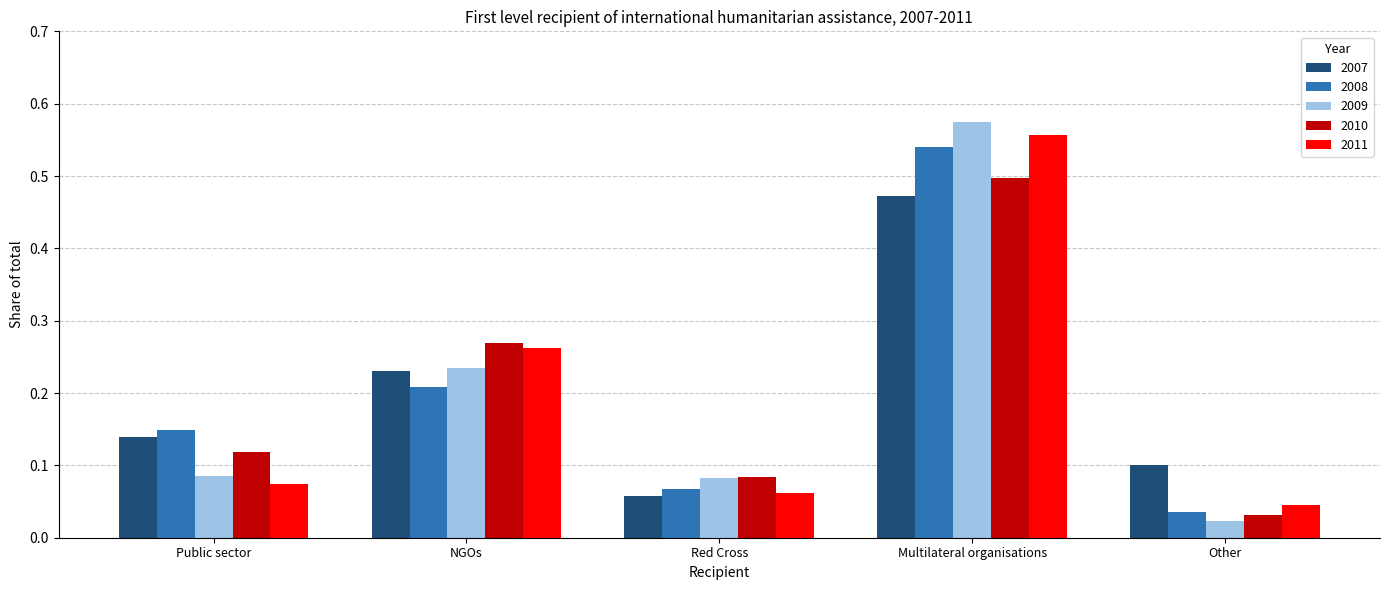

Is the value of 2010 at Red Cross greater than the value of 2009 at Multilateral organisations?

No